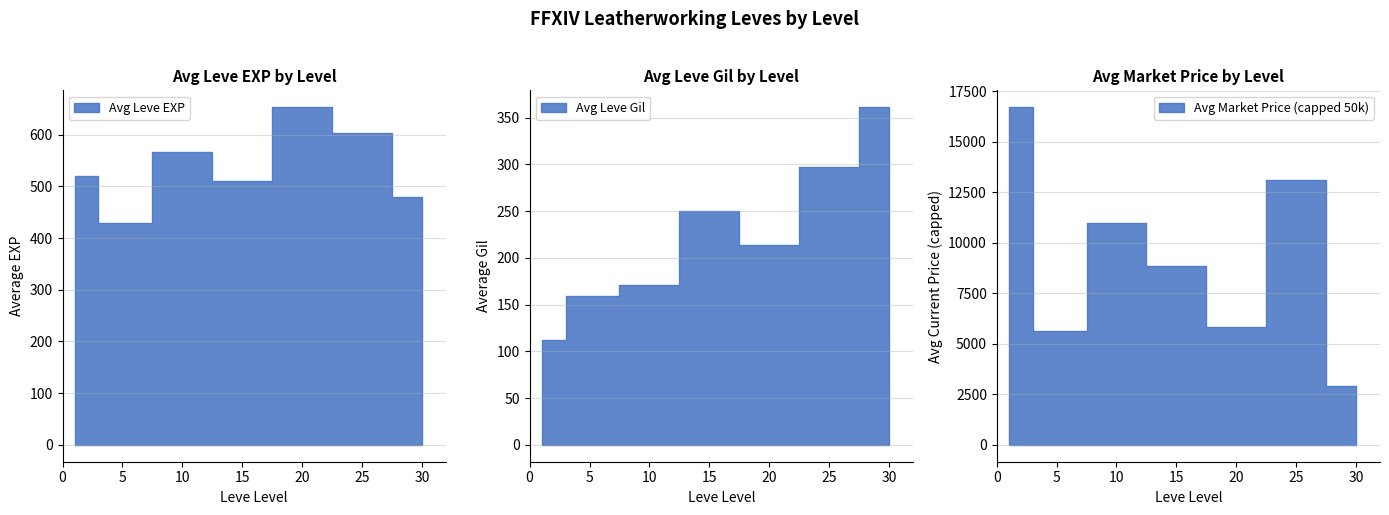

How many intersections are there between Leve Gil and Leve EXP?

8